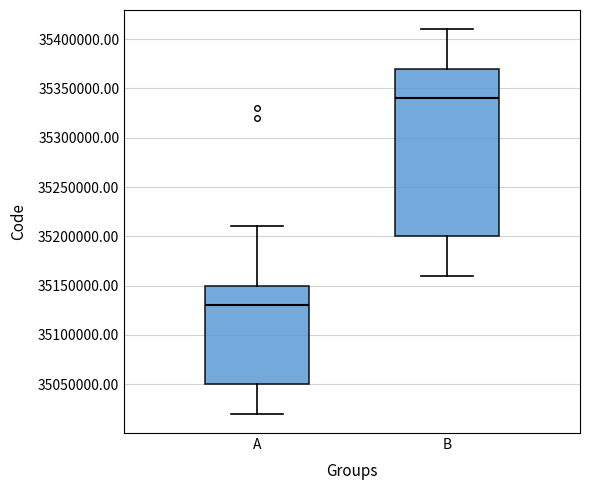

Comparing the boxes themselves (not the whiskers), which one is the tallest?

B